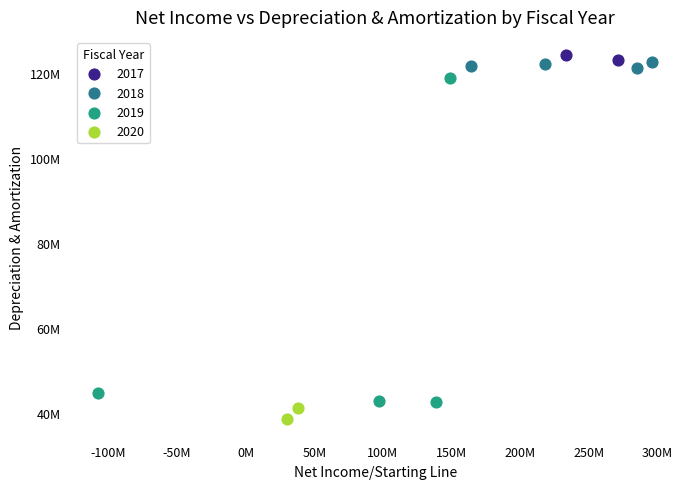

What are all the series names shown in the legend?

2017, 2018, 2019, 2020